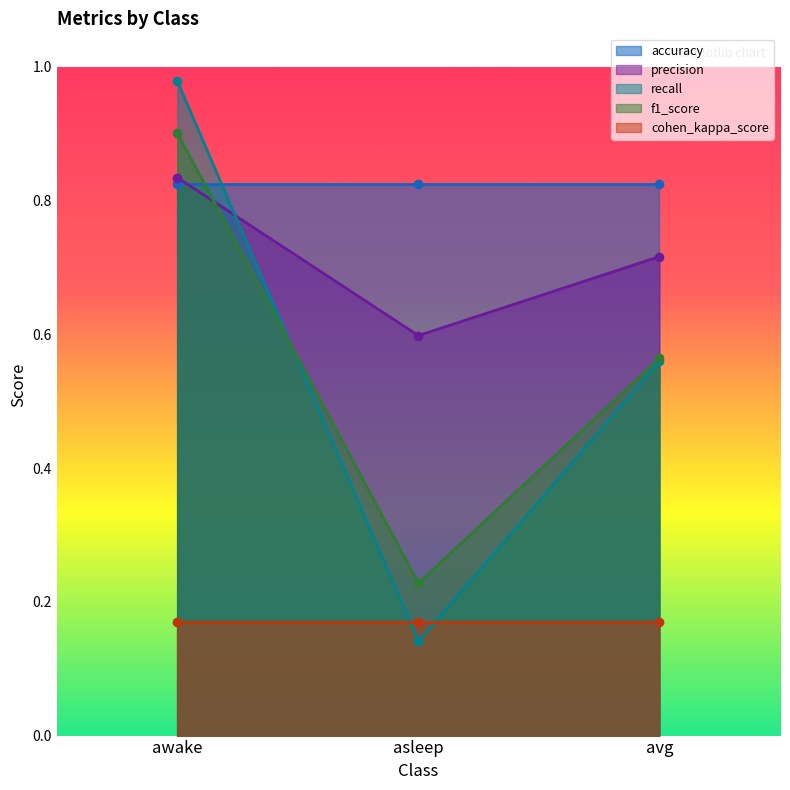

Read the recall value at awake.

1.0